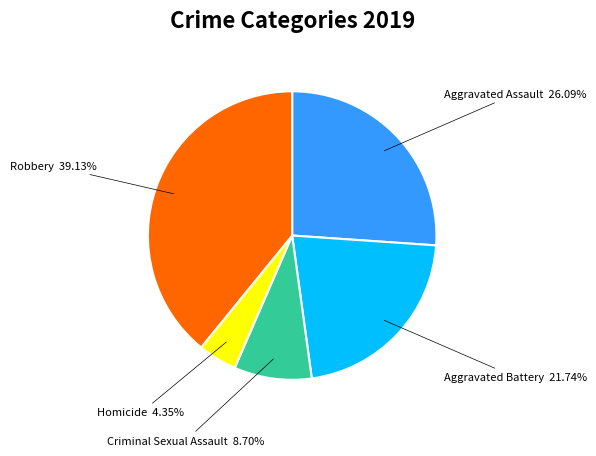

Is there a majority slice in this chart?

No